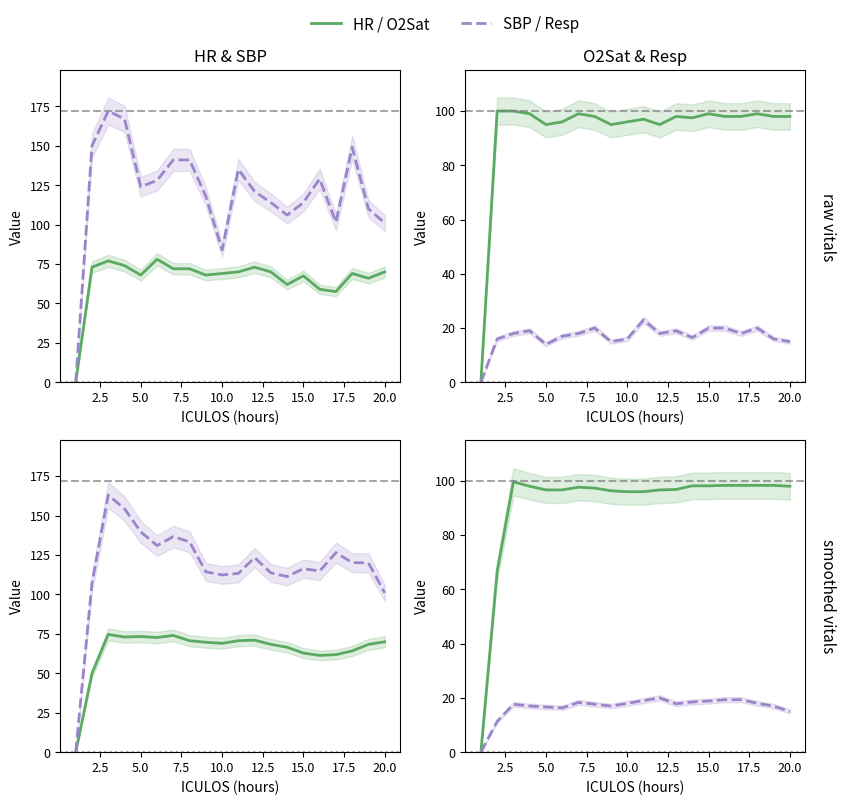

Which series has the largest range (max minus min)?

SBP